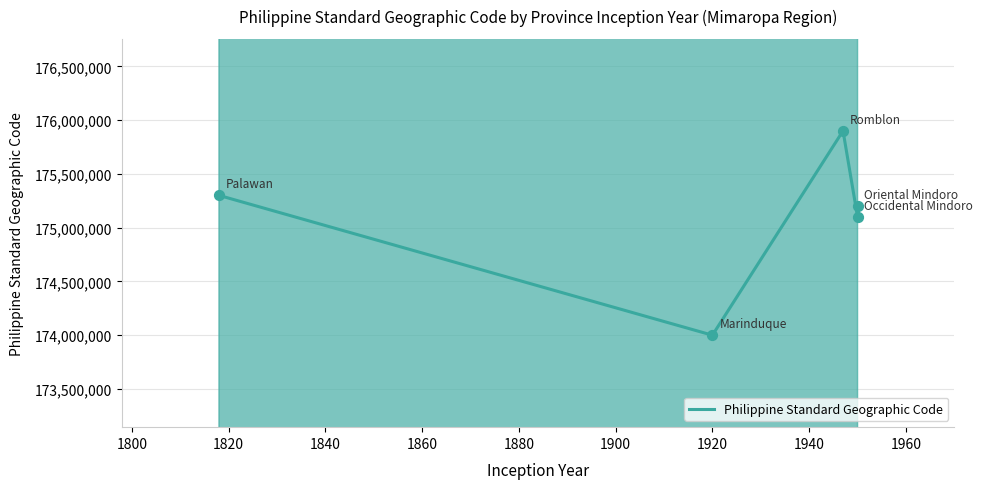

What is the change in value from 1800 to 1860?

+1200000